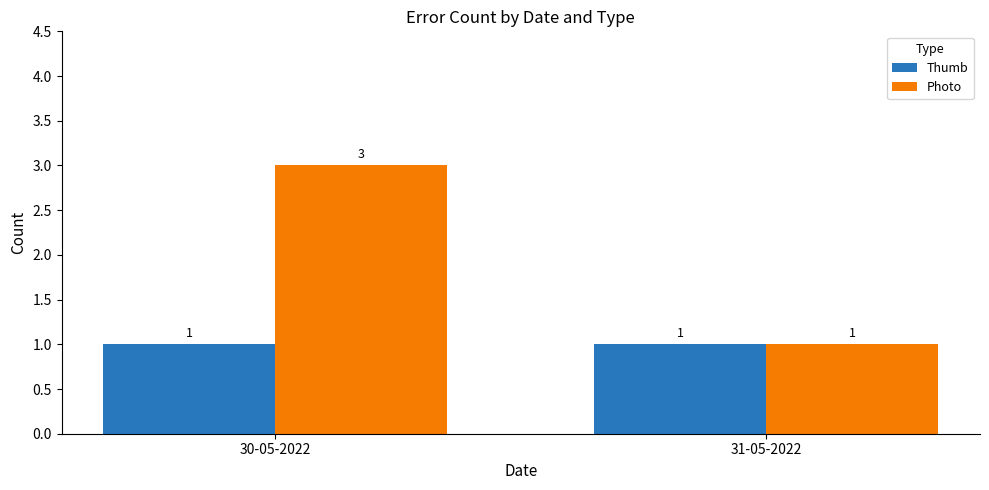

How many bars are there in total?

4